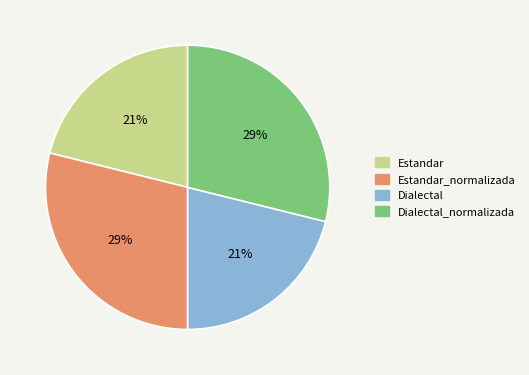

To the nearest percent, what percentage of the pie is Estandar?

21%